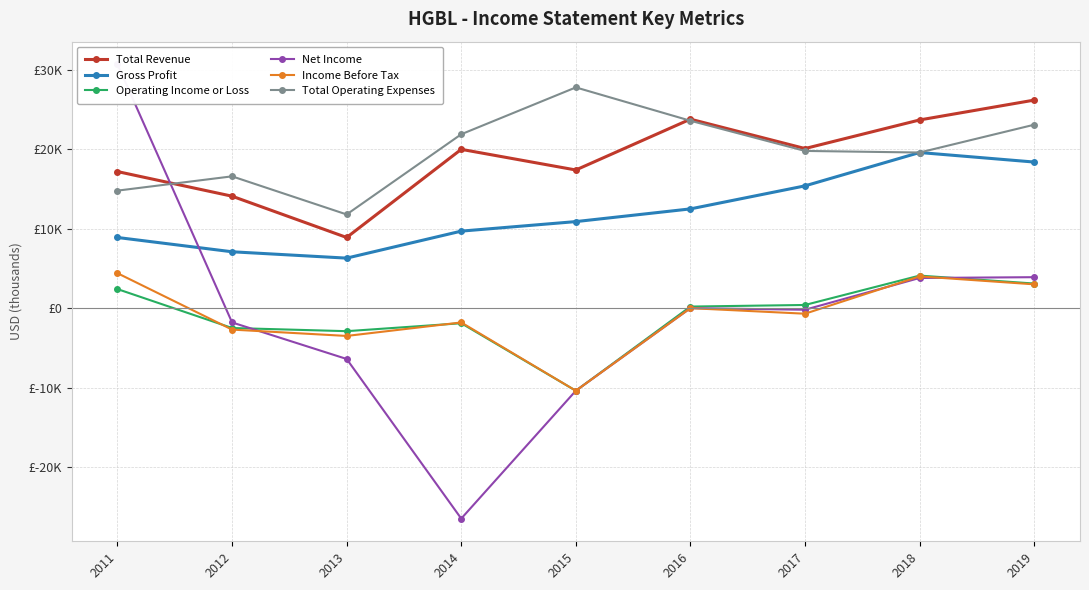

How many negative values does the Income Before Tax series have?

5